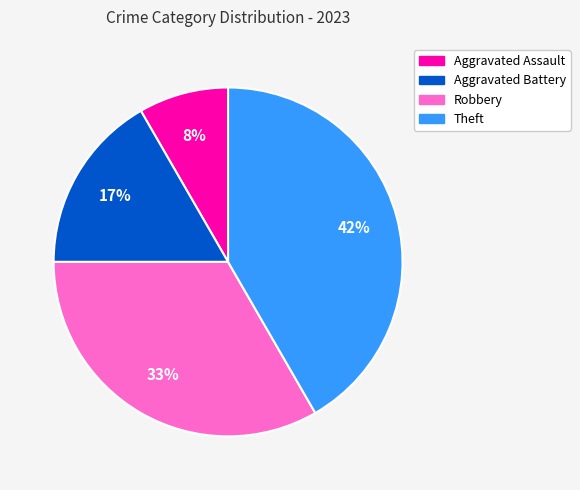

Count the number of slices in the pie.

4